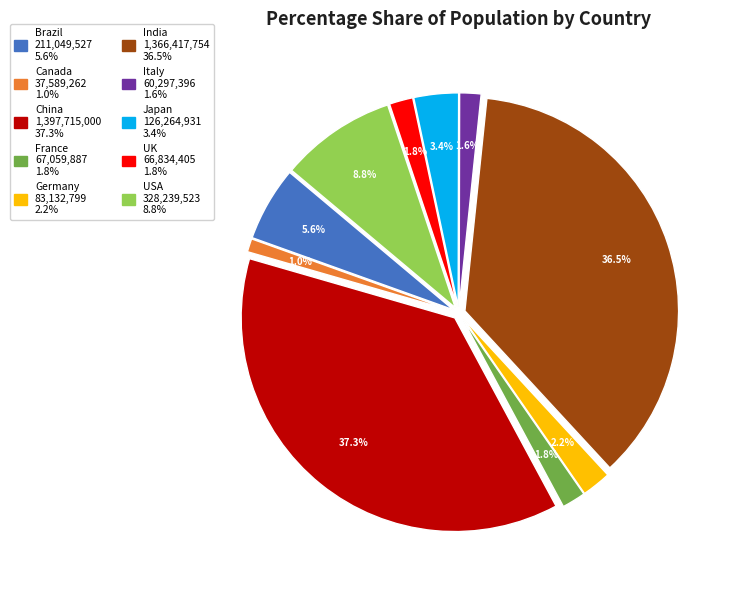

To the nearest percent, what is the difference between the Brazil and USA slice percentages?

3%